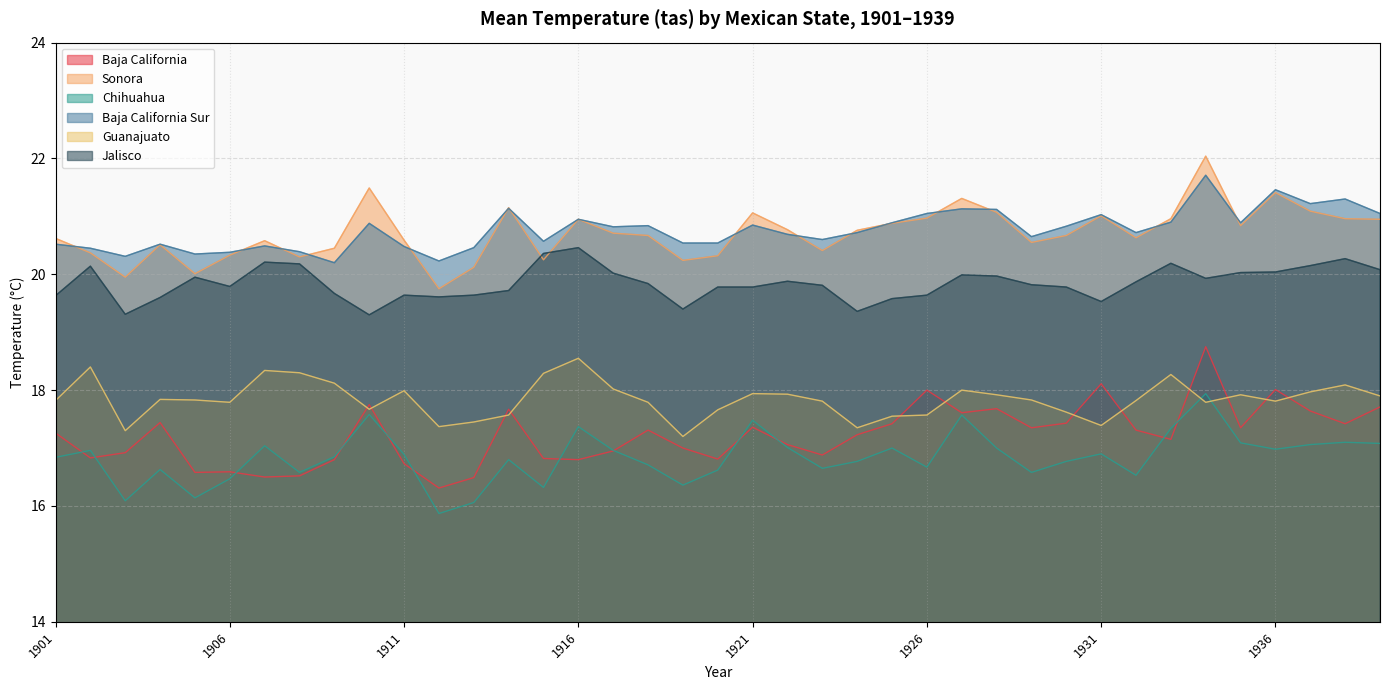

In Chihuahua, how many points are lower than both neighbors (excluding endpoints)?

11